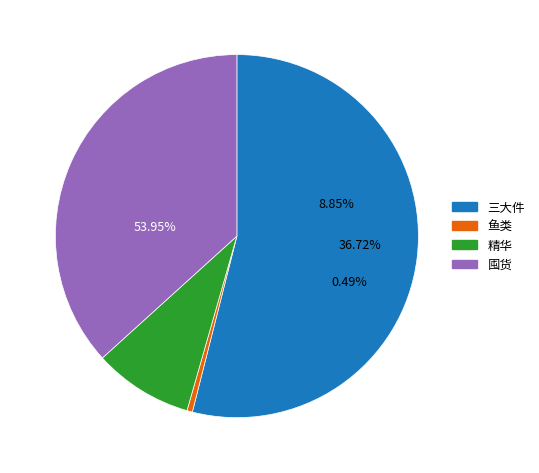

What is the ratio of the value at 精华(空气精华) to the value at 三大件(奥金锭)?

0.2